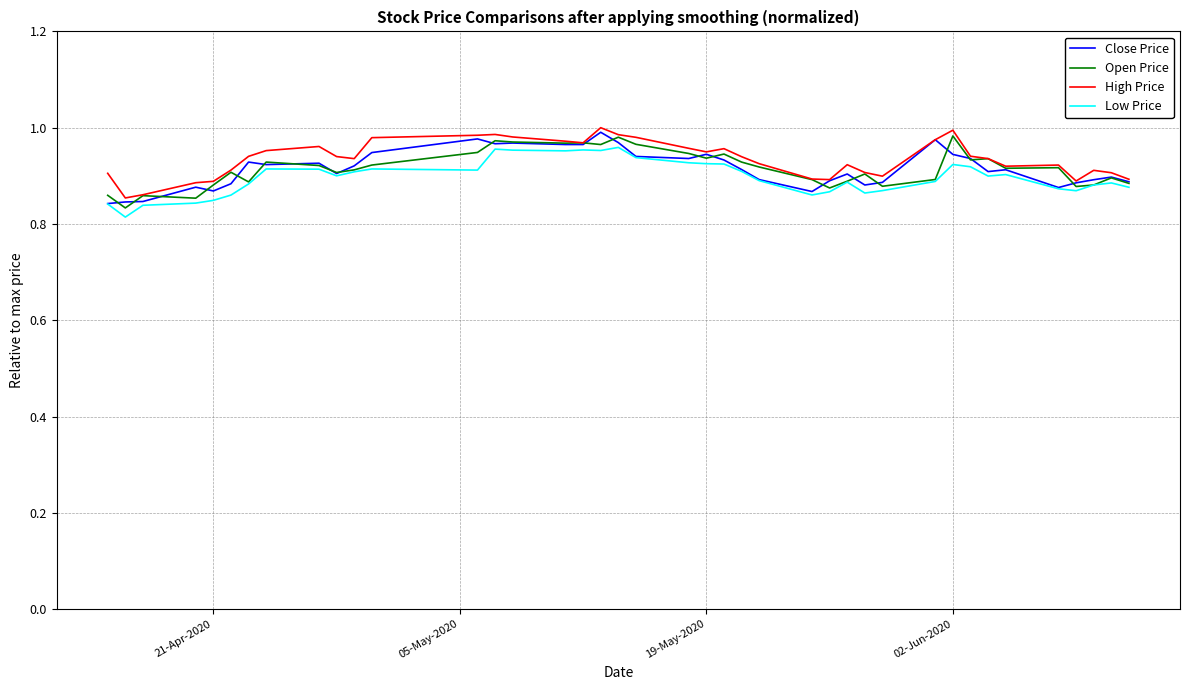

What are all the series names shown in the legend?

Close Price, Open Price, High Price, Low Price